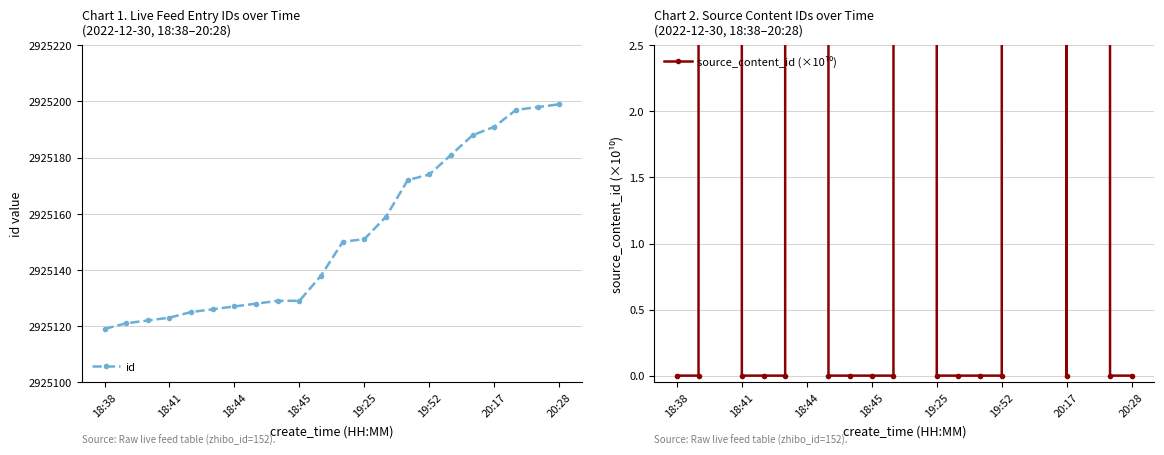

Is it true that id equals 2925119 at 18:38?

True